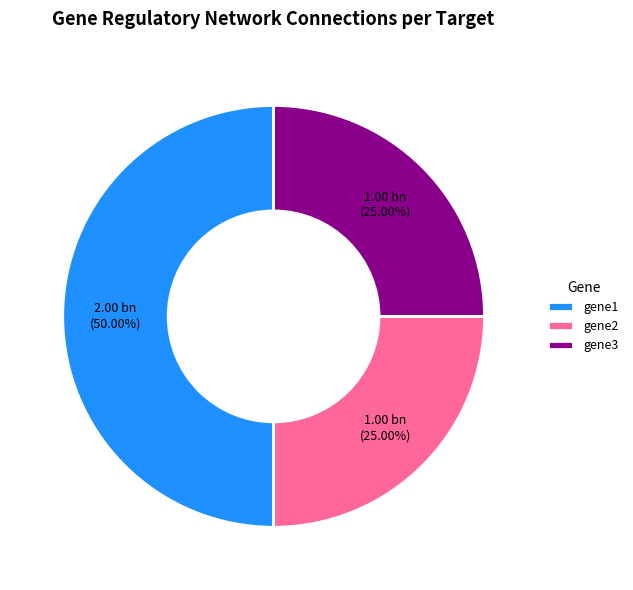

To the nearest percent, what is the combined percentage of gene2 and gene1?

75%